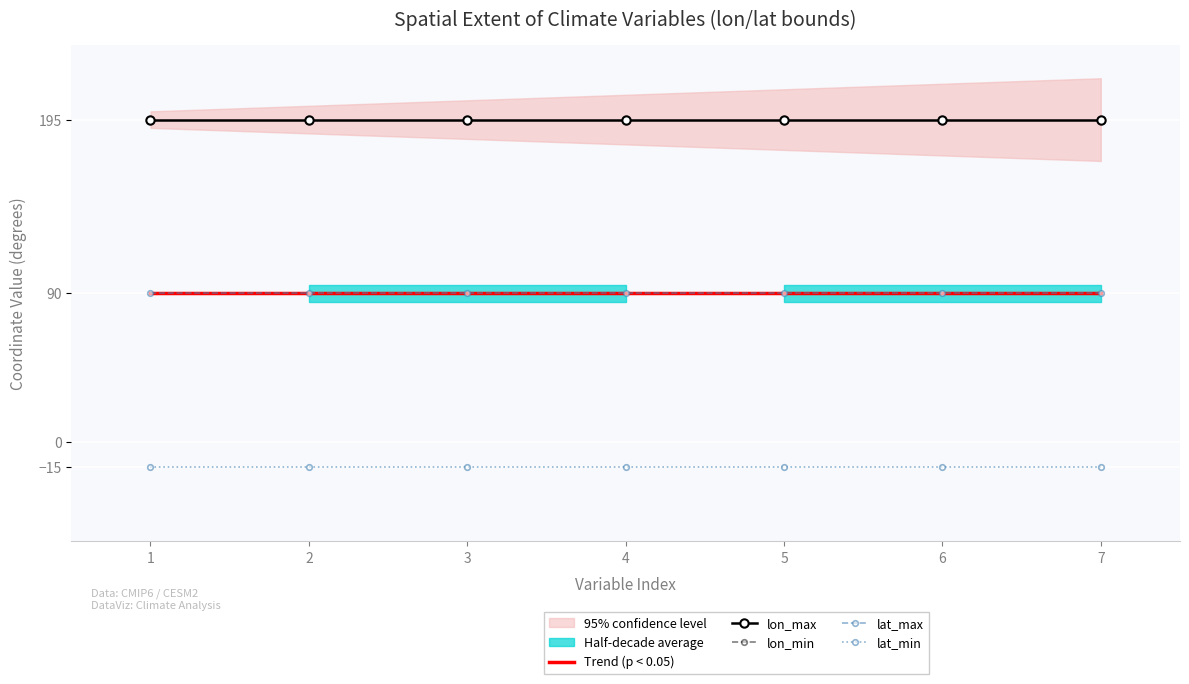

Is the value of lon_max at 4 greater than the value of Trend (p < 0.05) at 2?

Yes